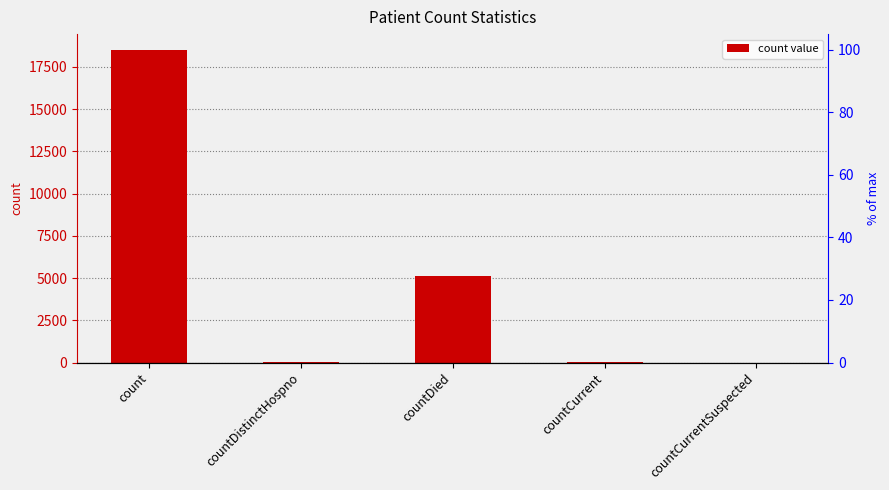

At which label is the value closest to 9259?

countDied